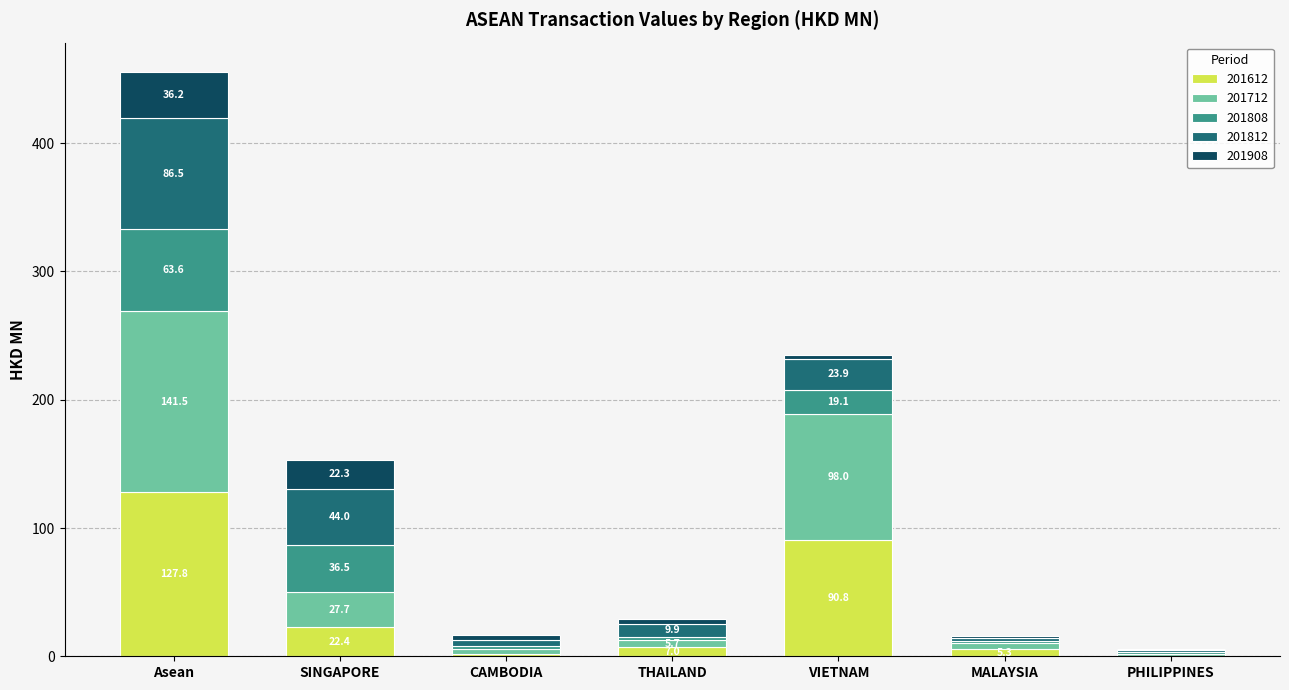

Which category has the highest value in the 201612 series?

Asean